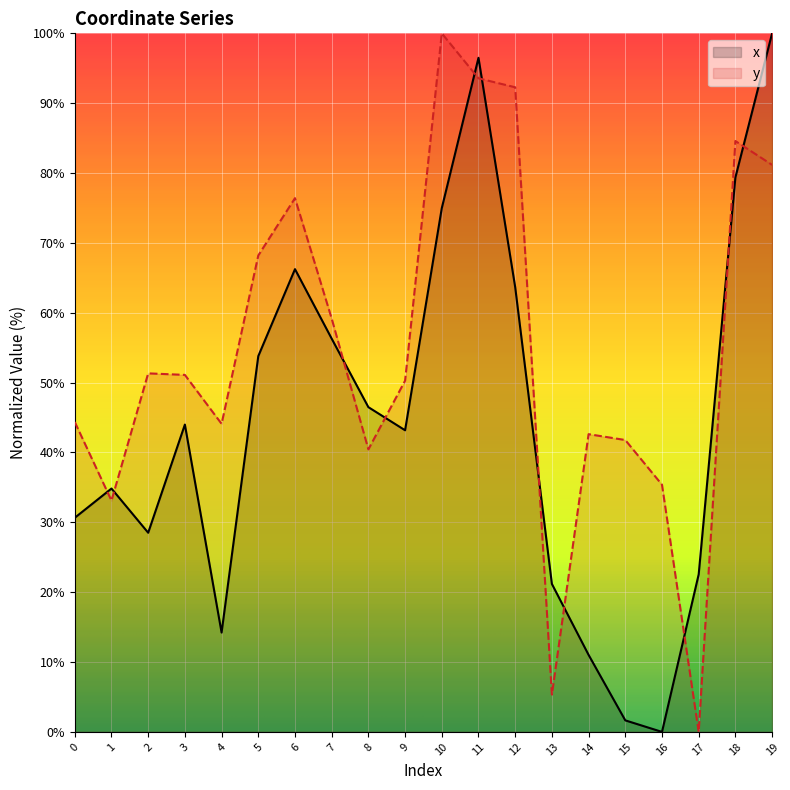

List the labels in order of y value, smallest first.

17, 13, 1, 16, 8, 15, 14, 4, 0, 9, 3, 2, 7, 5, 6, 19, 18, 12, 11, 10